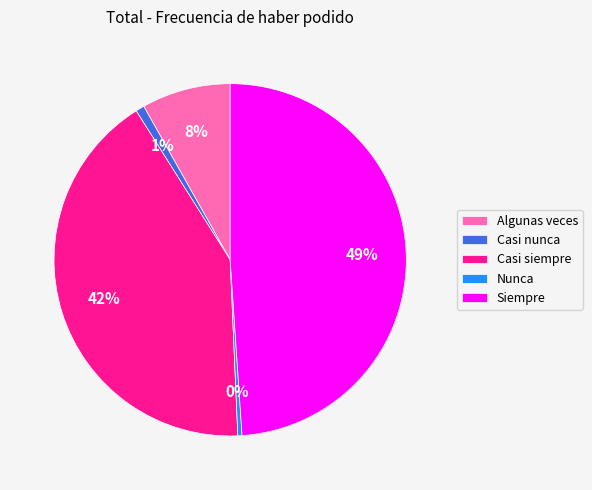

Does Algunas veces account for over 50% of the chart?

No